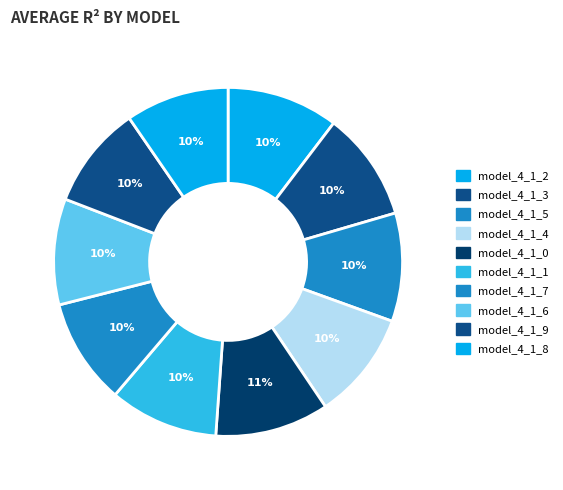

Which has a higher value, model_4_1_0 or model_4_1_6?

model_4_1_0